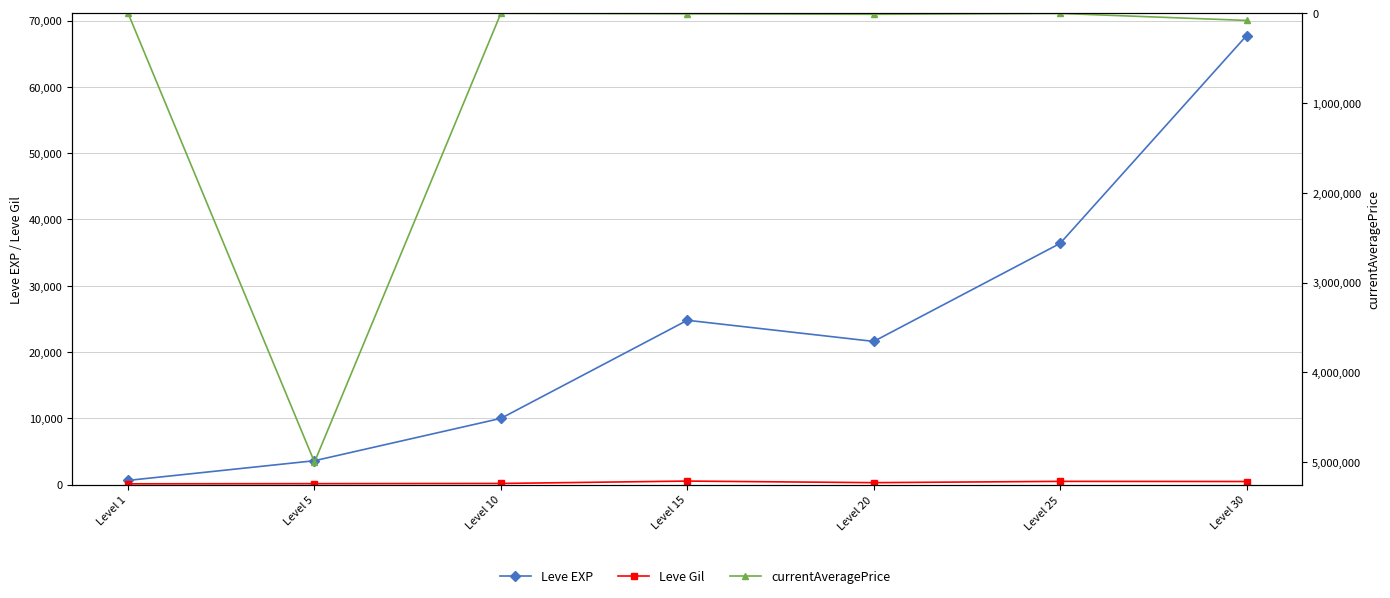

At which category is the sum across all series the highest?

Level 5